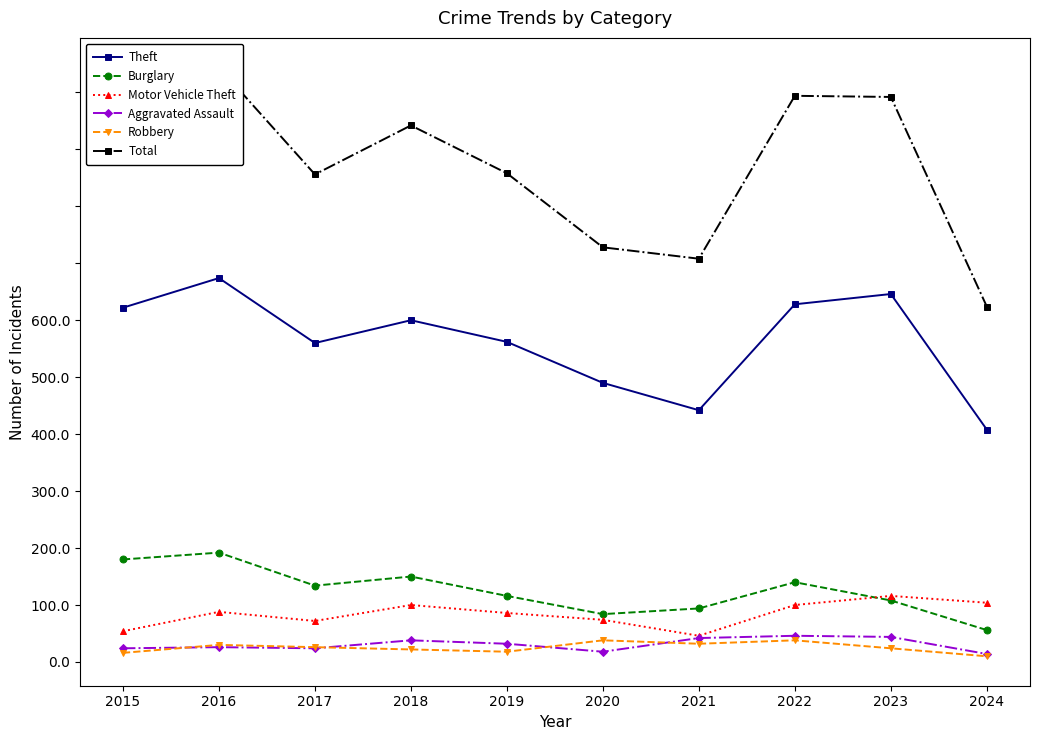

Which category has the lowest value in the Theft series?

2024